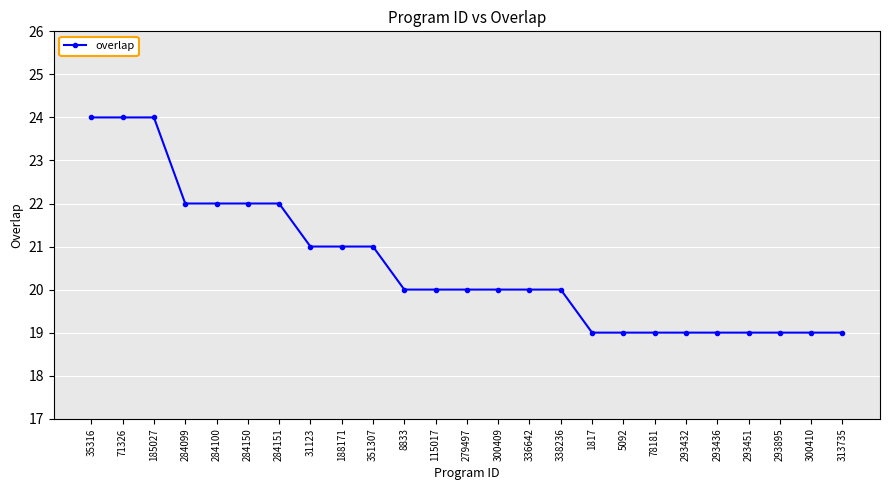

Reading left to right, what are all the values shown in this chart?

24	24	24	22	22	22	22	21	21	21	20	20	20	20	20	20	19	19	19	19	19	19	19	19	19